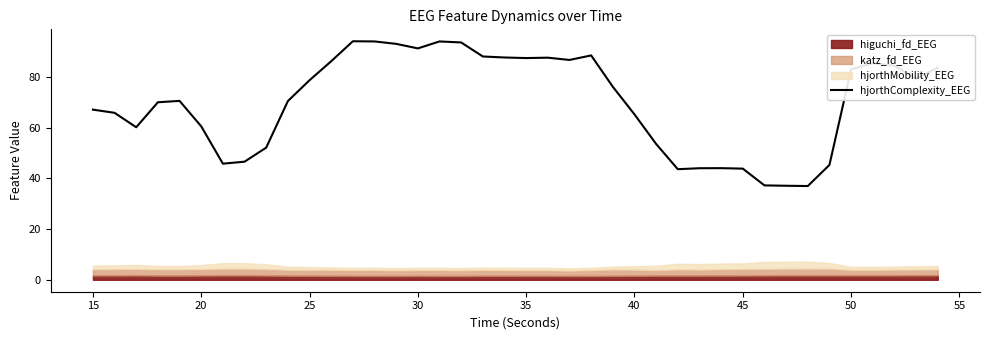

Does the chart display data point markers on the line(s)?

No